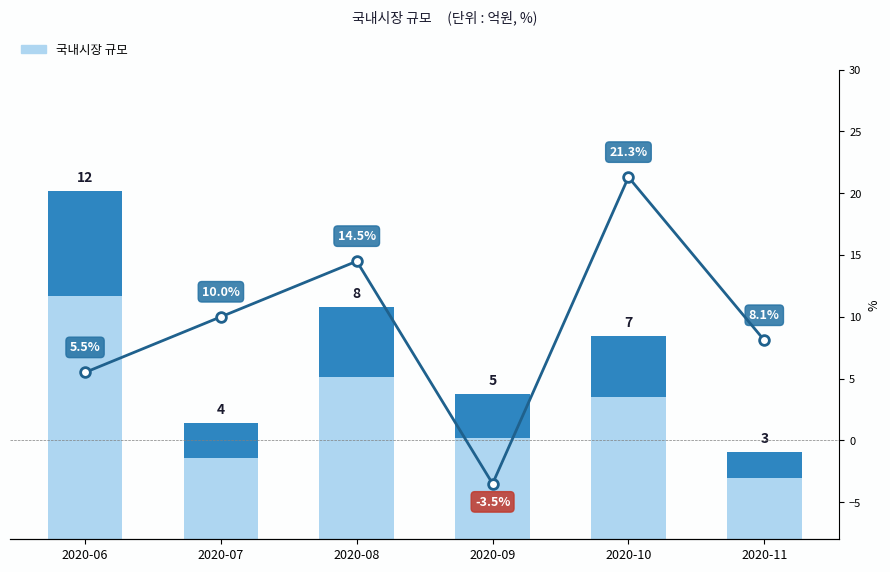

What is the sum of all 증감율 values?

55.9